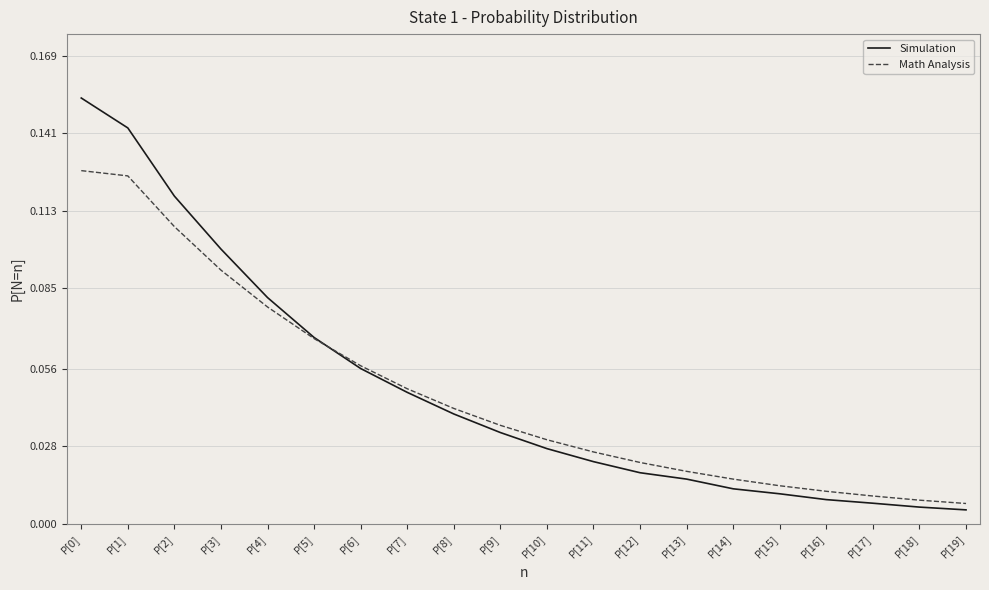

At how many categories does at least one series exceed 0?

20